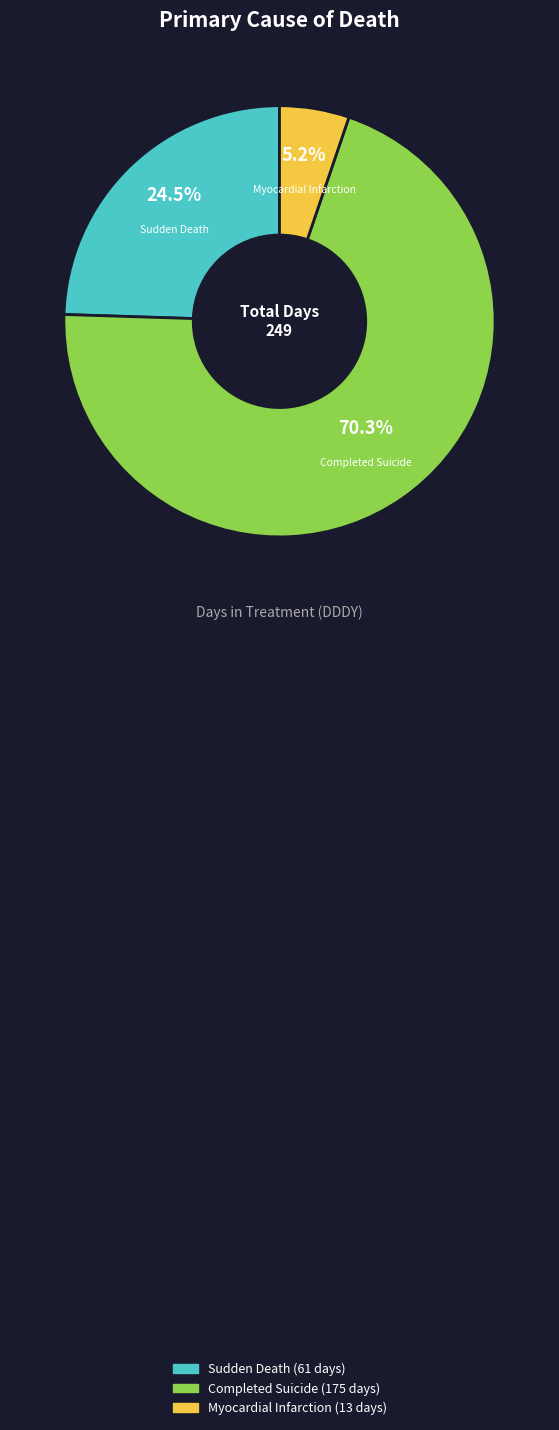

Does any single category account for the majority?

Yes